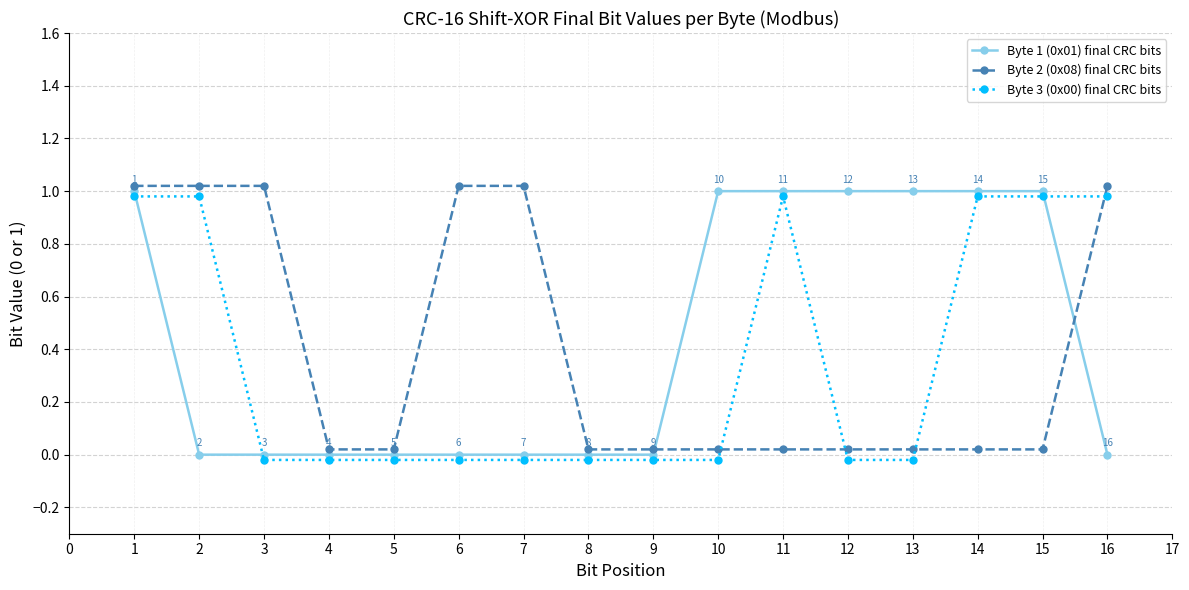

True or false: Byte 2 (0x08) final CRC bits and Byte 1 (0x01) final CRC bits cross at least once.

True